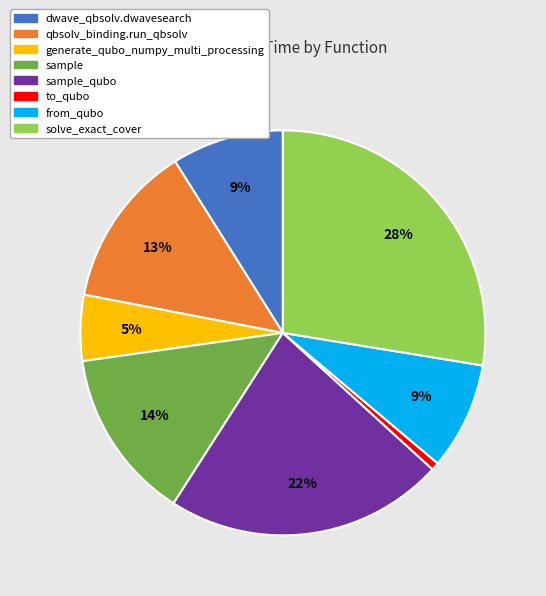

Count the number of slices in the pie.

8